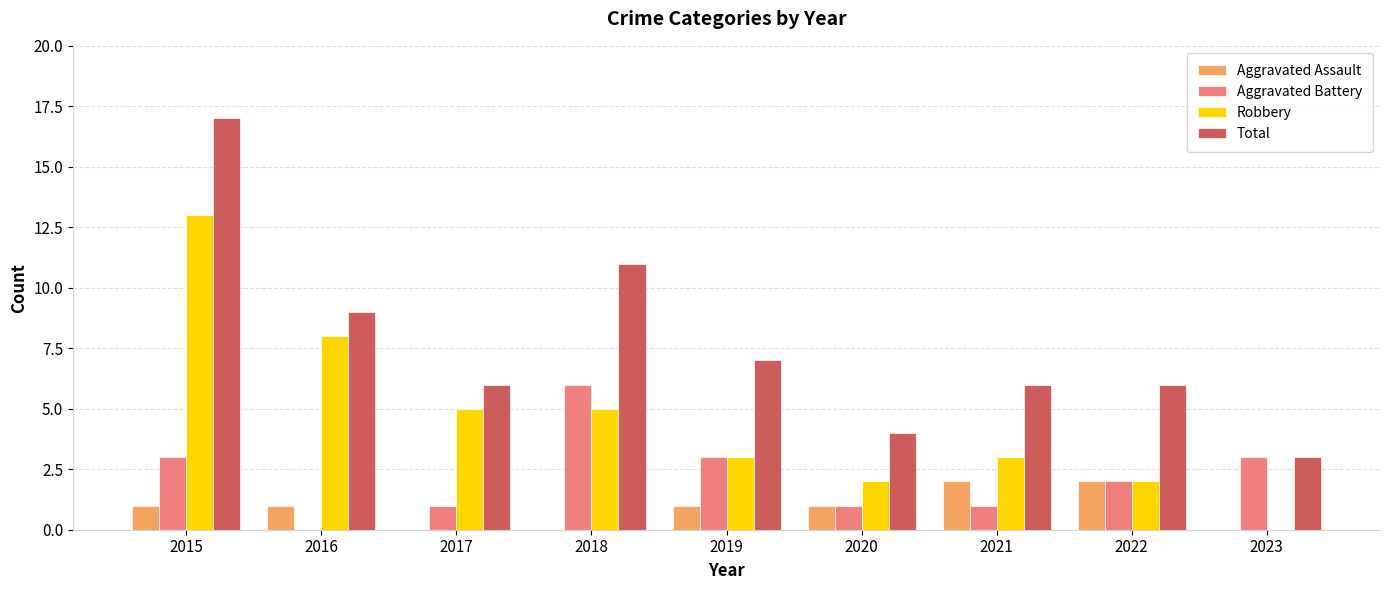

Which series changed the most between 2016 and 2023?

Robbery